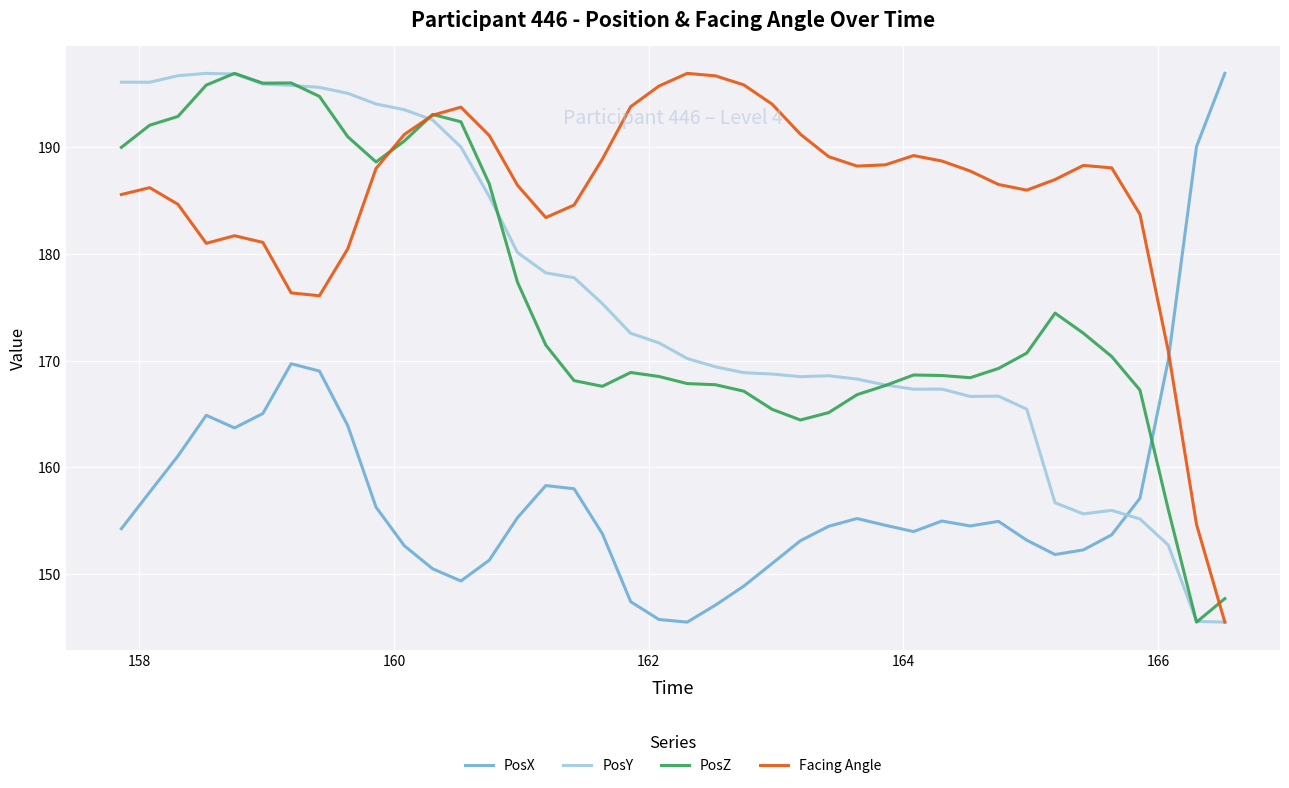

Which series has the largest total across all categories?

Facing Angle